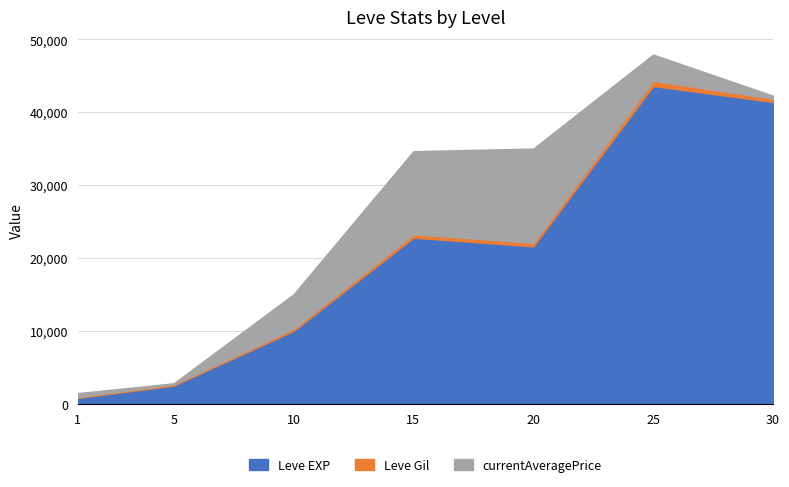

The currentAveragePrice series shows 19458 at 15. True or false?

False